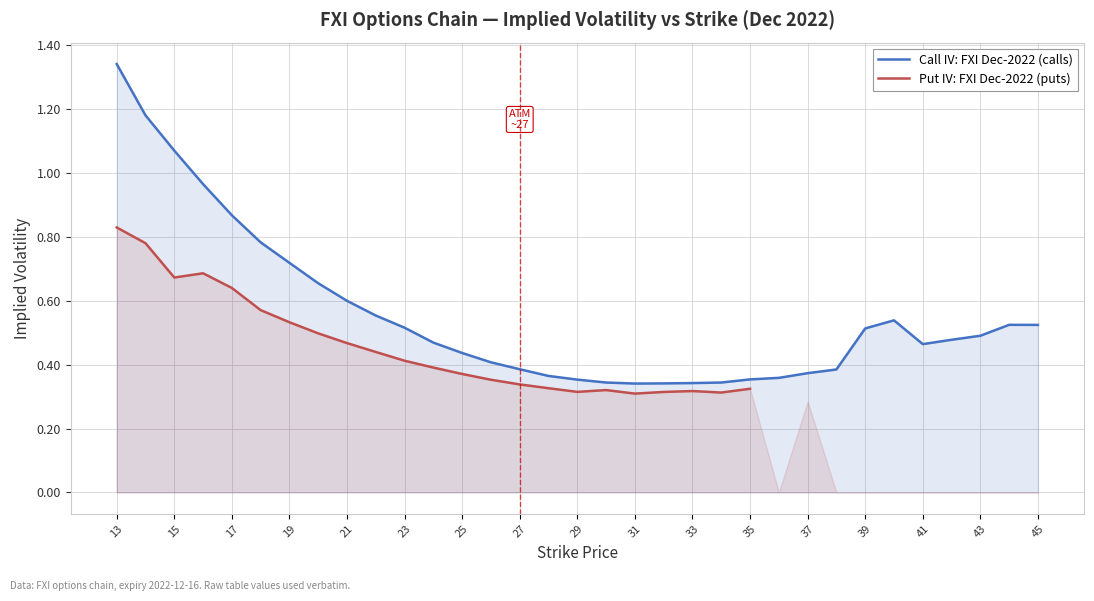

What is the minimum value for Call IV: FXI Dec-2022 (calls)?

0.3